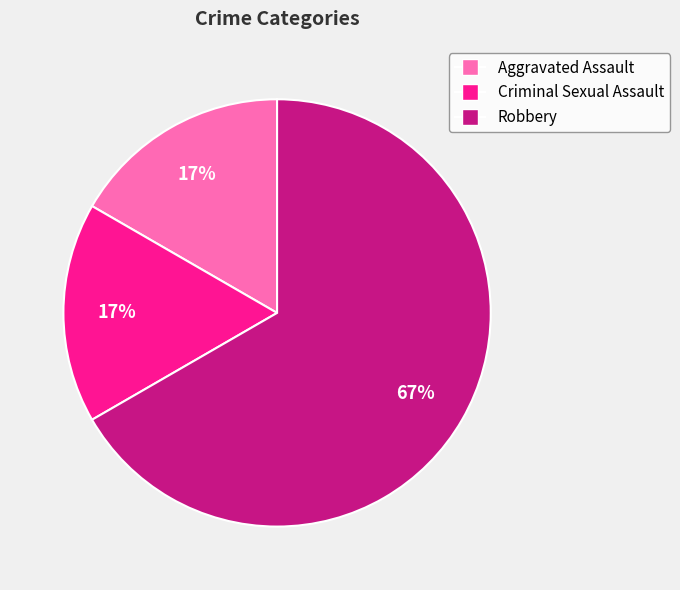

Does Aggravated Assault represent more than half of the total?

No